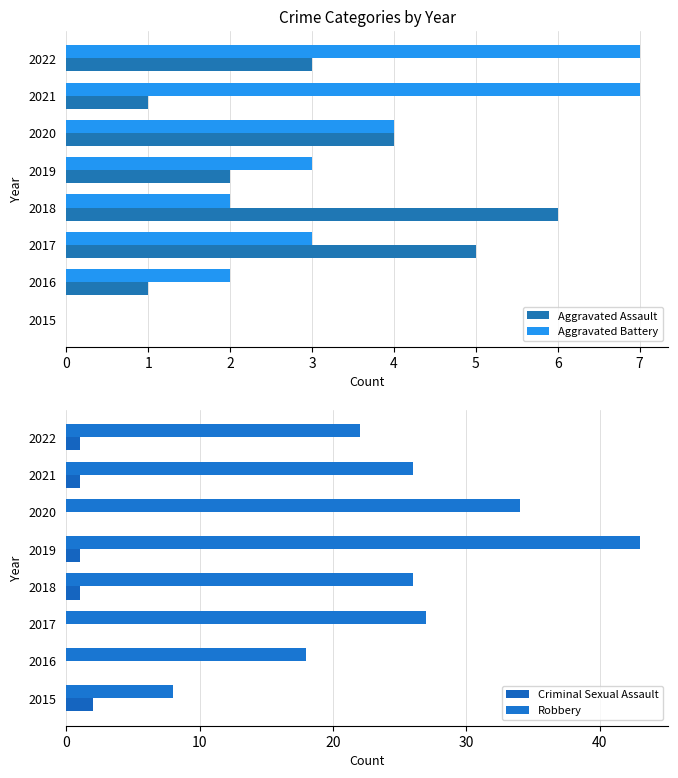

What is the highest value of the Aggravated Assault series?

6